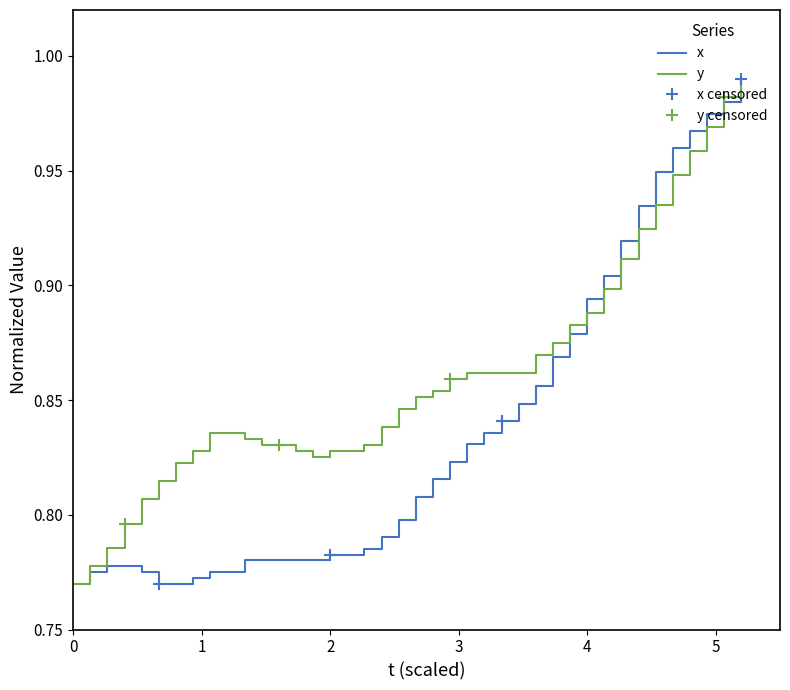

Which series has the largest total across all categories?

y